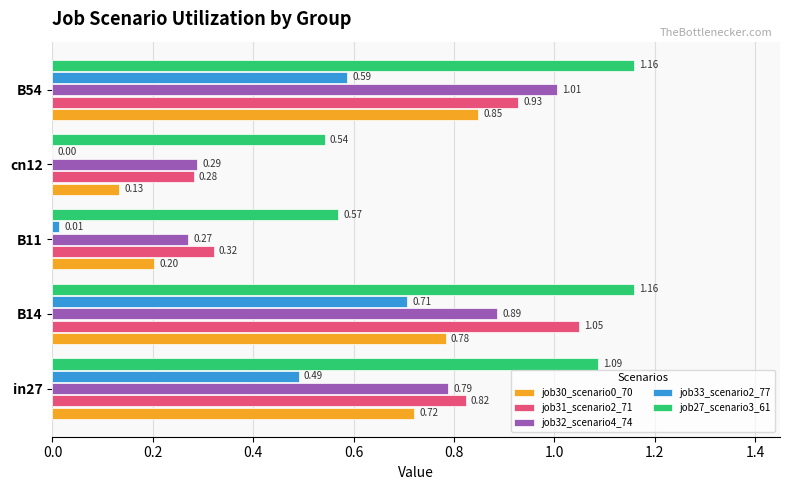

Which series changed the most between B11 and B54?

job32_scenario4_74